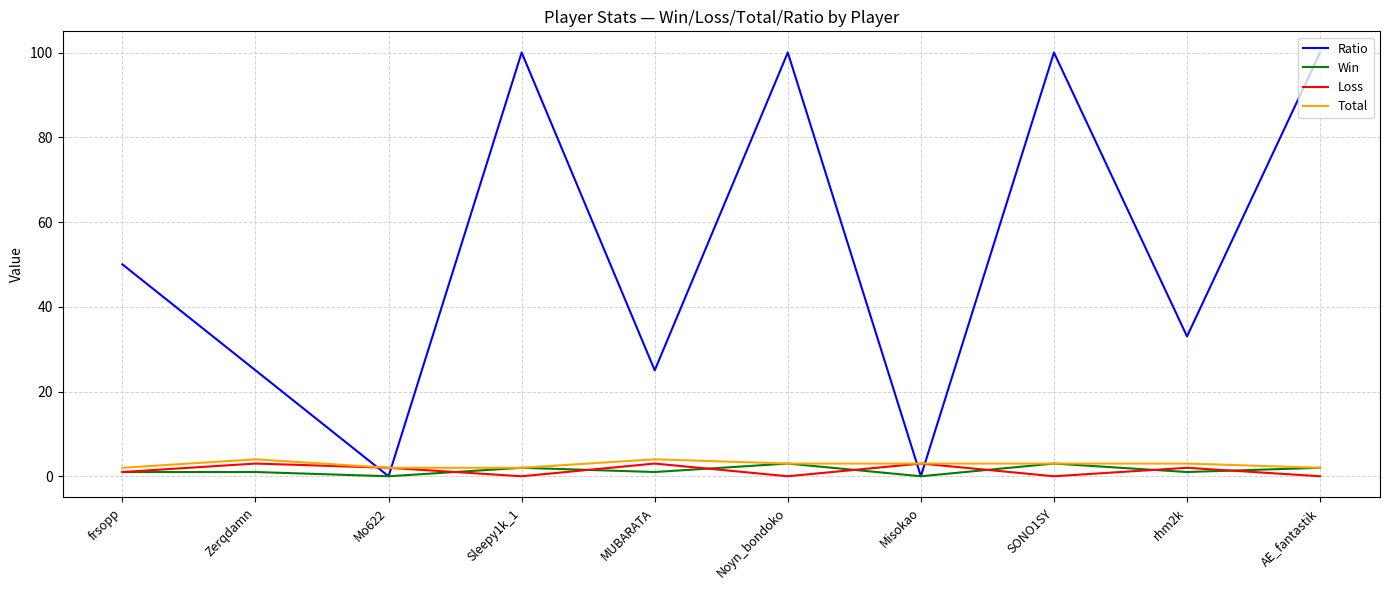

What is the highest value of the Loss series?

3